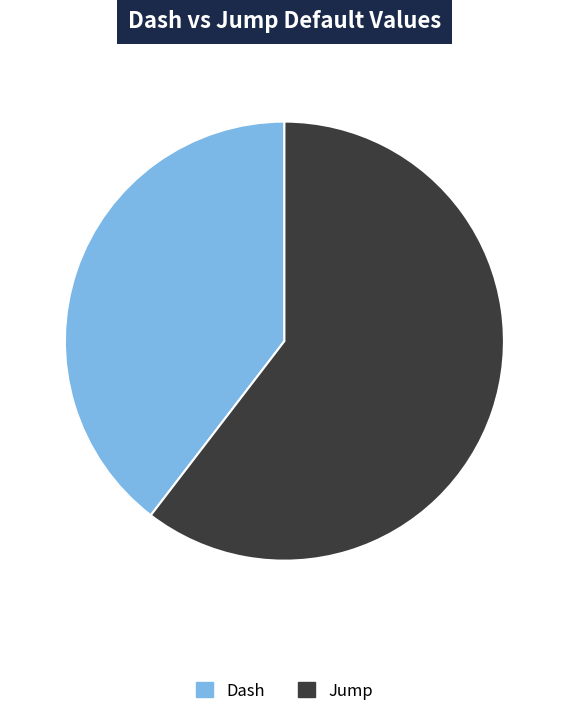

What is the largest slice in the pie chart?

Jump